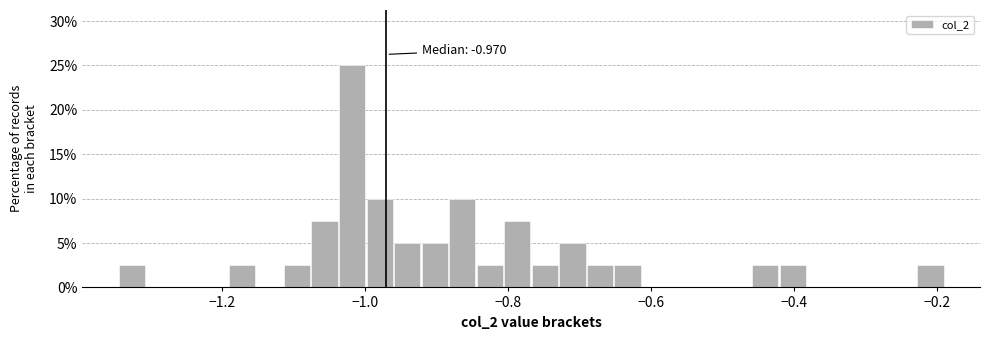

Around what value on the x-axis is the tallest bar? Give the approximate position of its centre, as read against the axis.

-1.02